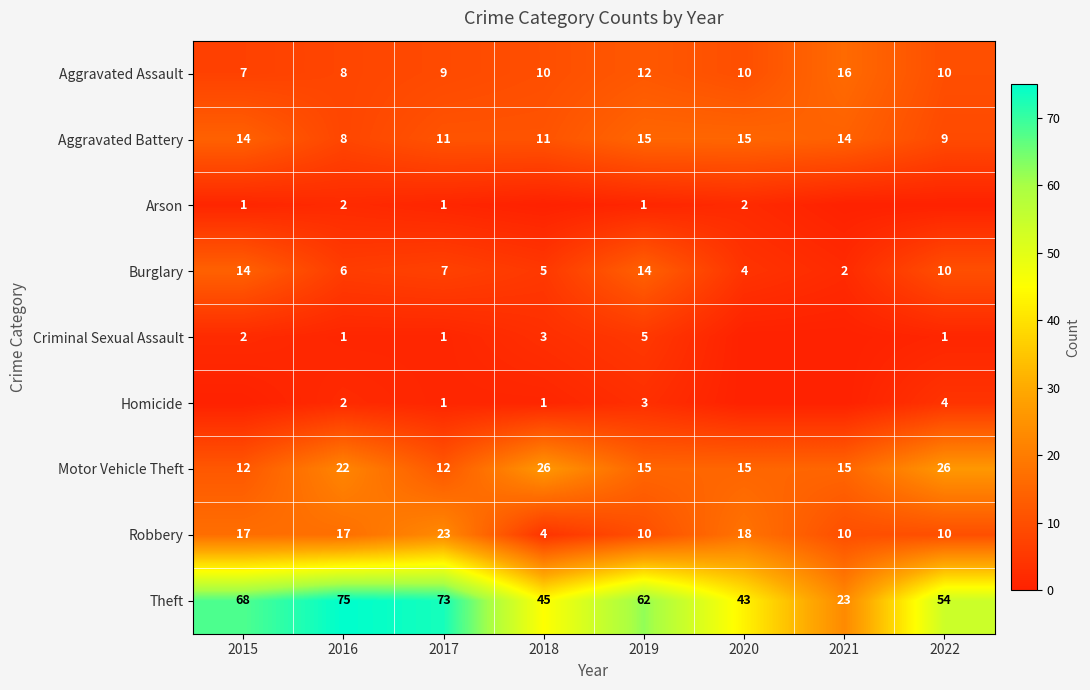

Is it true that Arson equals 2 at 2019?

False